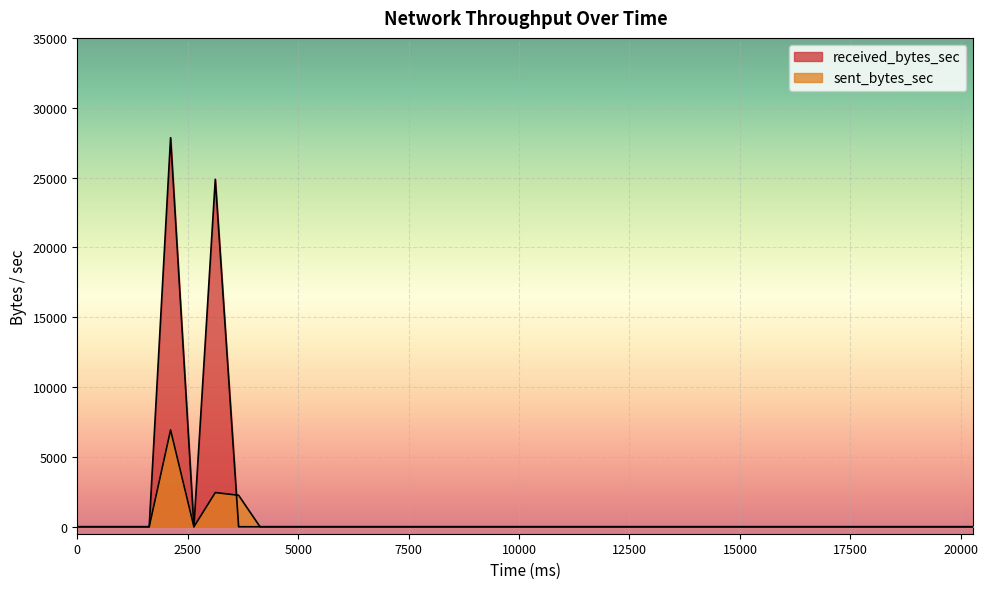

Reading left to right, what are all the values shown in this chart?

sent_bytes_sec: 0=0	1144=0	1628=0	2112=6931	2640=0	3124=2447	3652=2252	4136=0	4620=0	5148=0	5632=0	6160=0	6644=0	7172=0	7656=0	8184=0	8668=0	9196=0	9680=0	10208=0	10692=0	11220=0	11704=0	12232=0	12716=0	13244=0	13728=0	14256=0	14740=0	15224=0	15752=0	16236=0	16764=0	17248=0	17776=0	18260=0	18788=0	19272=0	19800=0	20284=0
received_bytes_sec: 0=0	1144=0	1628=0	2112=27855	2640=0	3124=24874	3652=0	4136=0	4620=0	5148=0	5632=0	6160=0	6644=0	7172=0	7656=0	8184=0	8668=0	9196=0	9680=0	10208=0	10692=0	11220=0	11704=0	12232=0	12716=0	13244=0	13728=0	14256=0	14740=0	15224=0	15752=0	16236=0	16764=0	17248=0	17776=0	18260=0	18788=0	19272=0	19800=0	20284=0